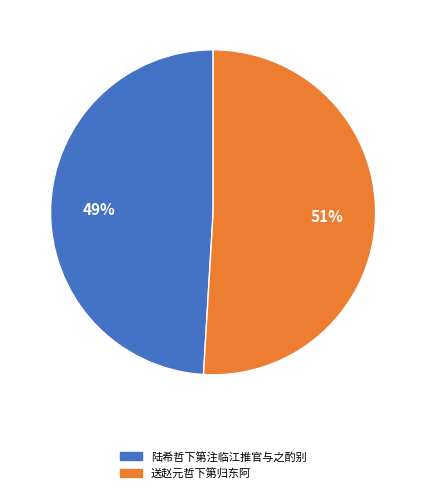

The 陆希哲下第注临江推官与之酌别 slice represents 39% of the pie. True or false?

False